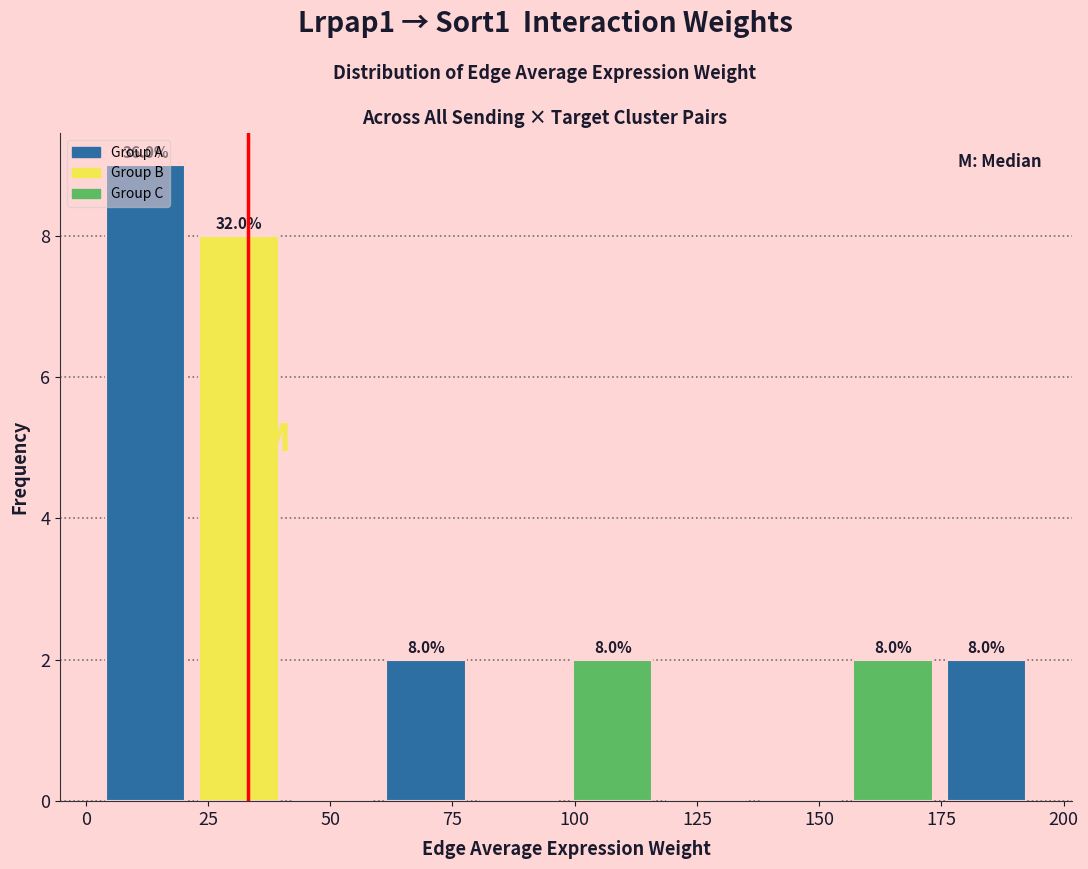

Read against the x-axis, roughly where is the centre of the tallest bar?

10